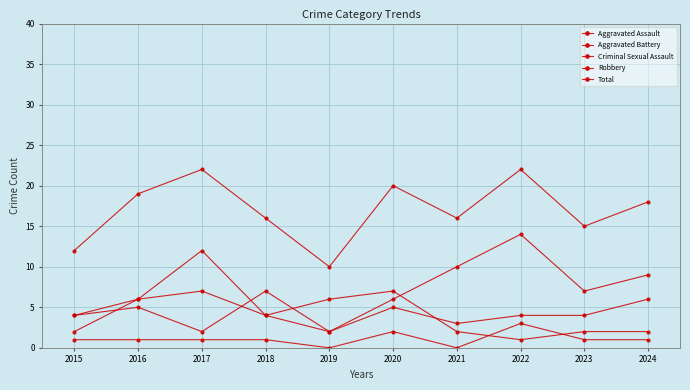

What is the minimum value for Robbery?

2